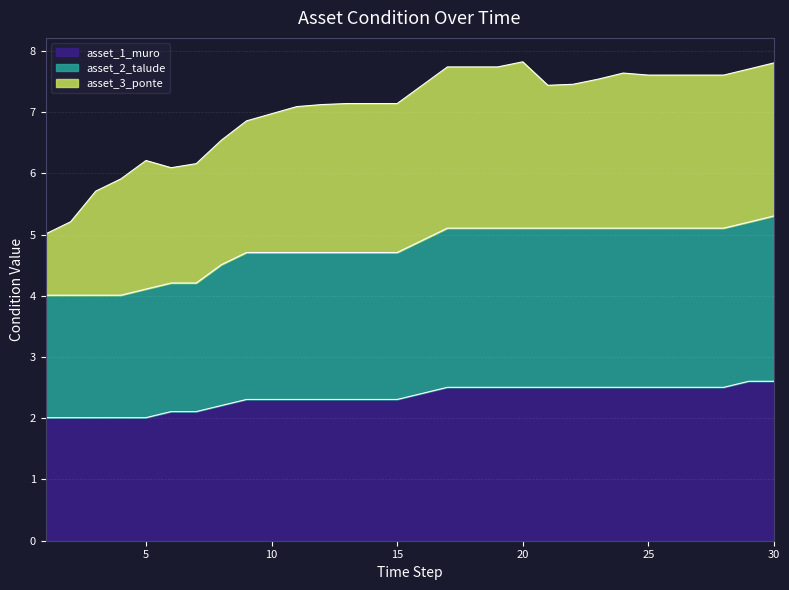

True or false: asset_1_muro has a value of 1.3 at 30.

False